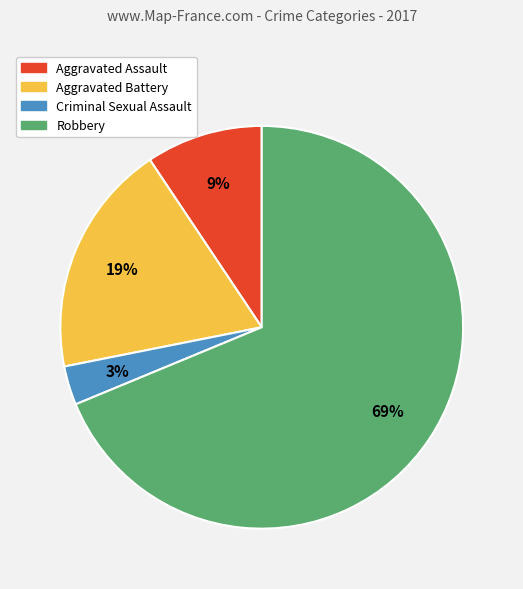

How many slices are in this pie chart?

4